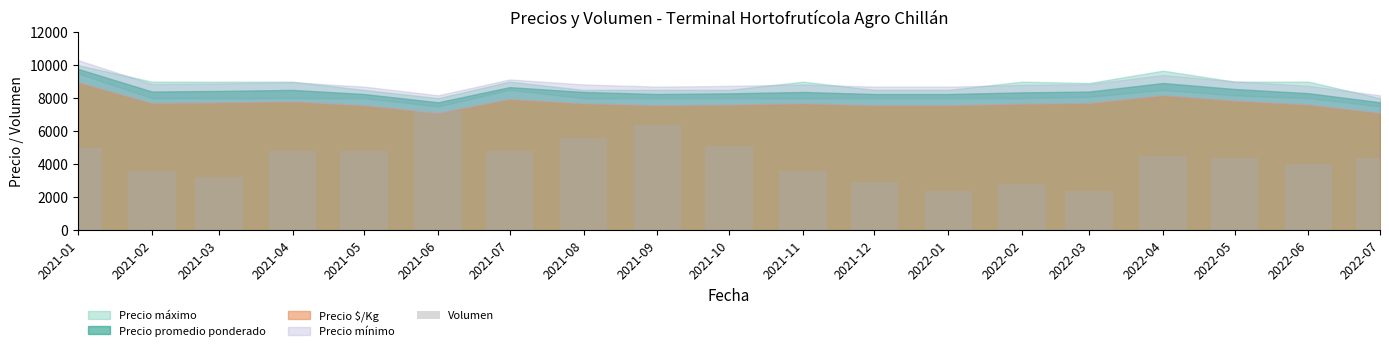

Is it true that the value at 2022-06 is 4000?

True